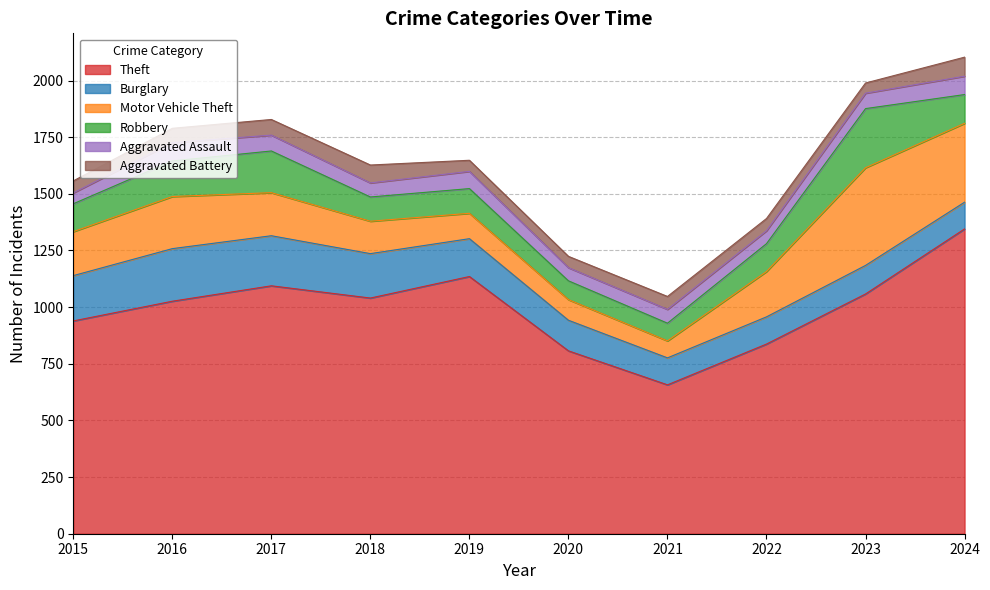

How many values in the Robbery series exceed 123?

4